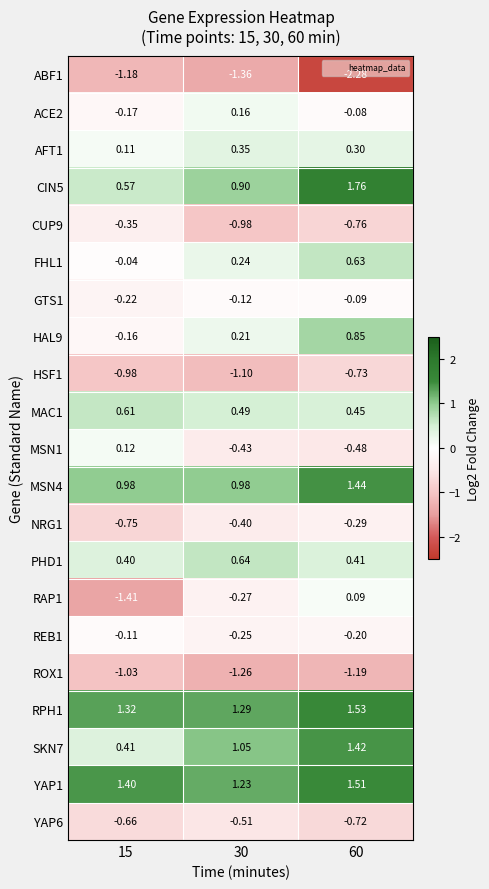

At 30, list the series in order from smallest to largest.

ABF1, ROX1, HSF1, CUP9, YAP6, MSN1, NRG1, RAP1, REB1, GTS1, ACE2, HAL9, FHL1, AFT1, MAC1, PHD1, CIN5, MSN4, SKN7, YAP1, RPH1